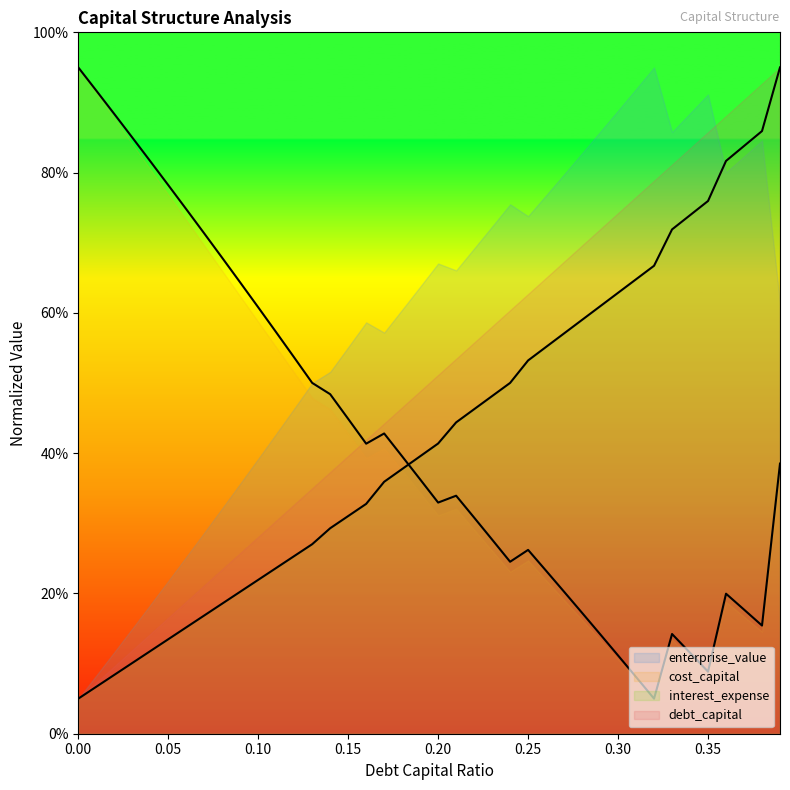

What is the total value across all series at 0.04?

0.9